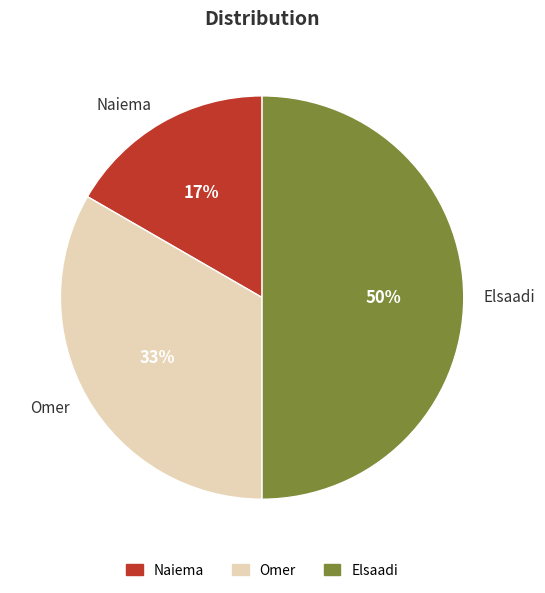

To the nearest percent, what is the combined percentage of Omer and Elsaadi?

83%